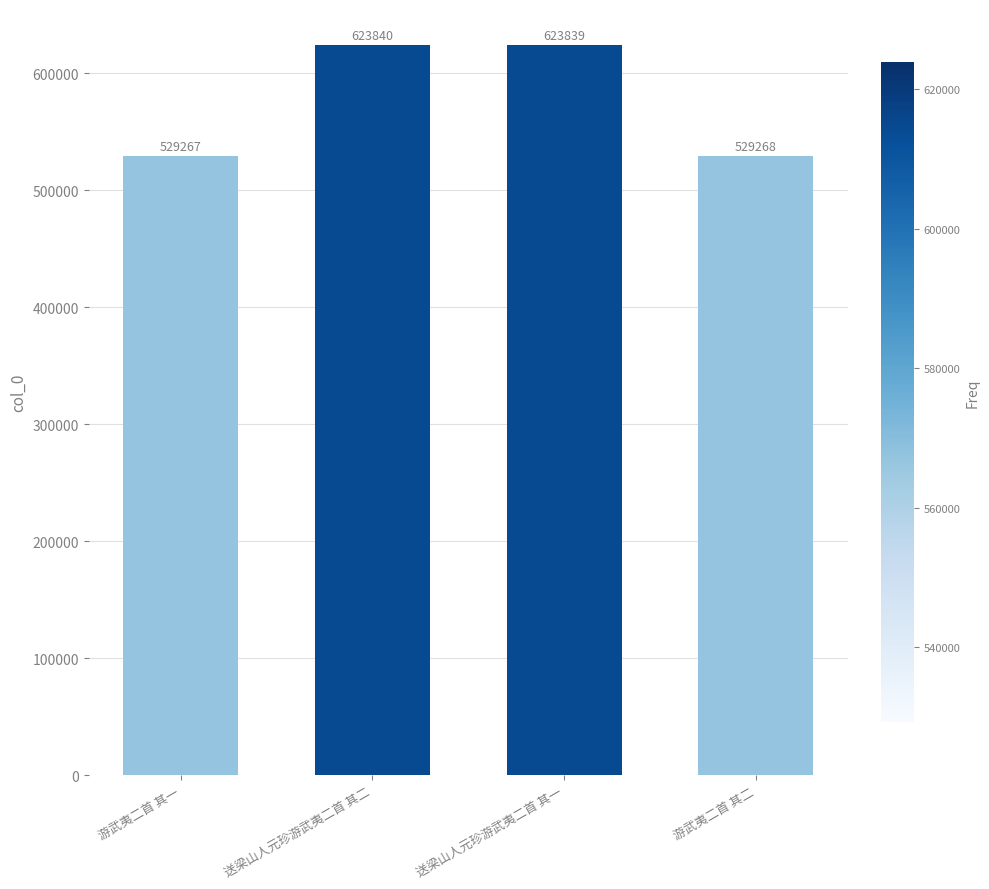

Reading left to right, list all the values displayed in this chart.

529267	623840	623839	529268